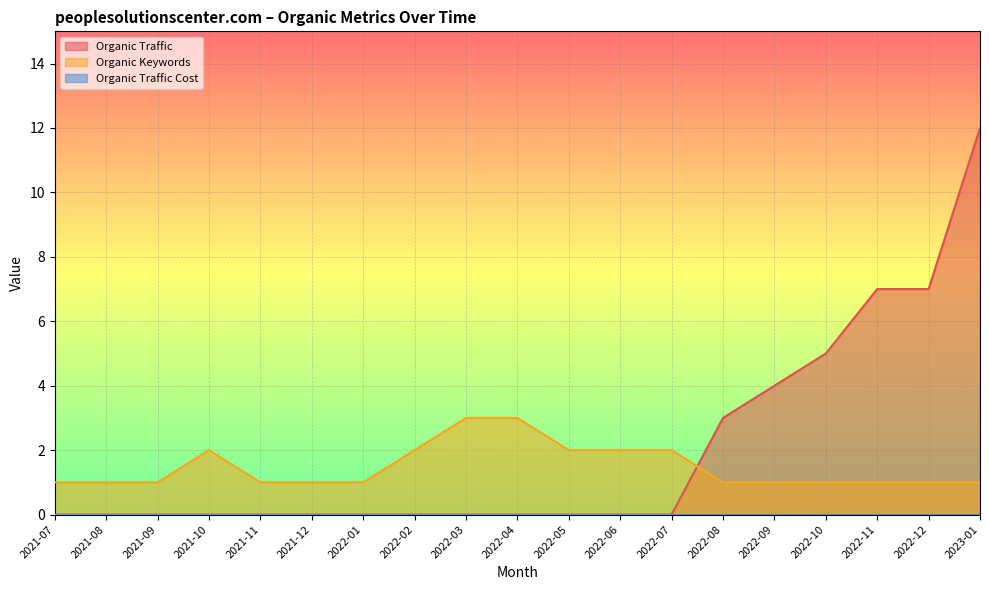

What is the sum of the Organic Keywords values at 2022-04 and 2022-01?

4